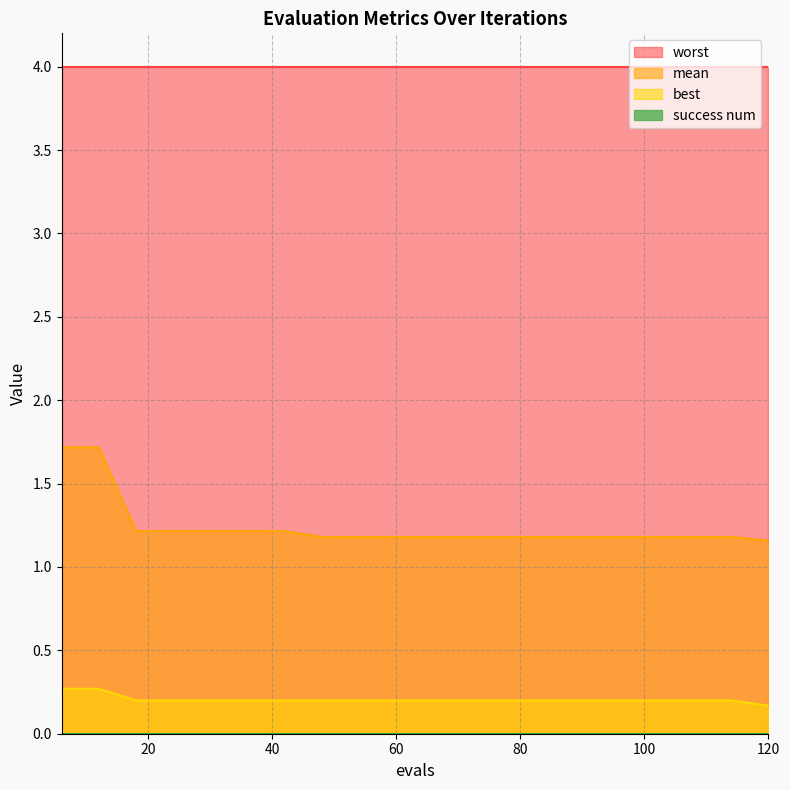

True or false: worst and best intersect in this chart.

False